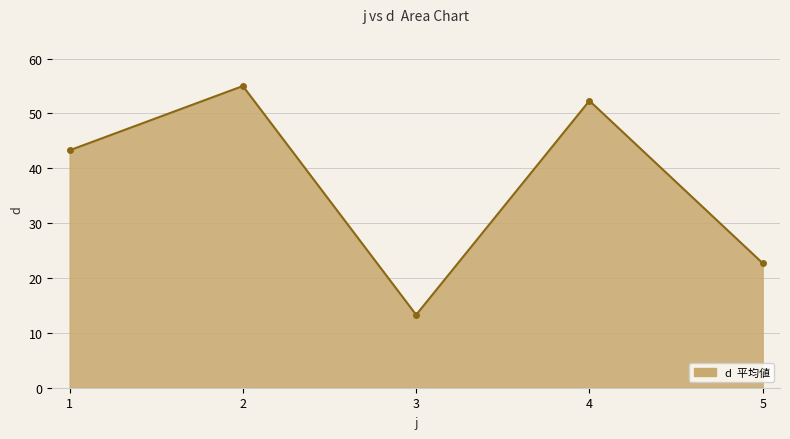

What is the smallest value displayed?

13.3